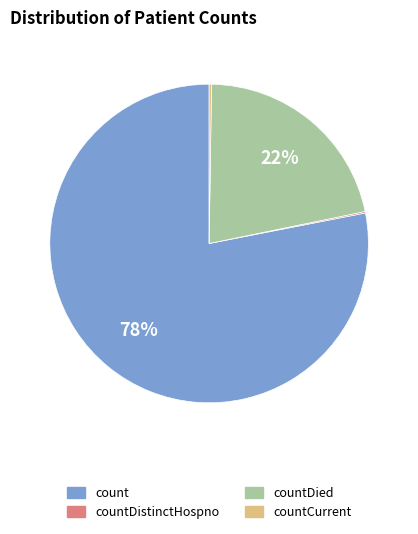

To the nearest percent, what is the difference between the largest and smallest slice percentages?

78%